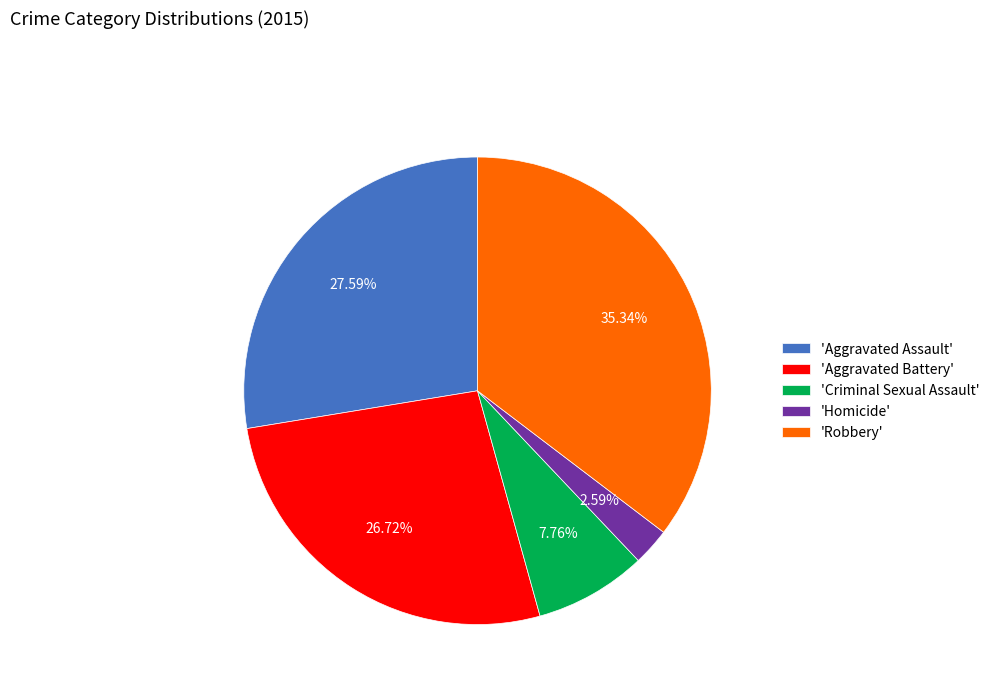

Rank the categories by value from lowest to highest.

'Homicide', 'Criminal Sexual Assault', 'Aggravated Battery', 'Aggravated Assault', 'Robbery'